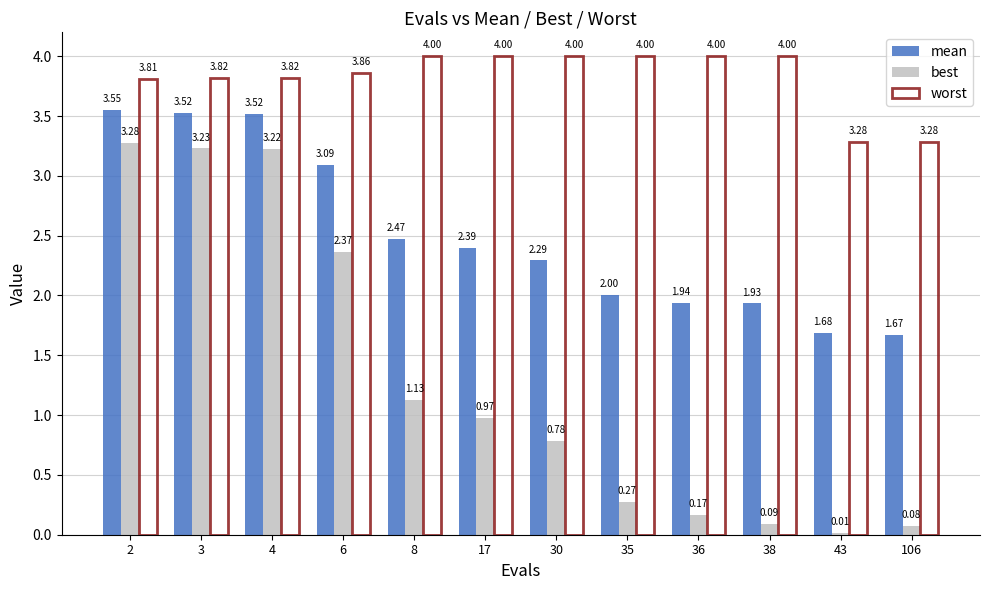

Which category has the lowest value in the best series?

43